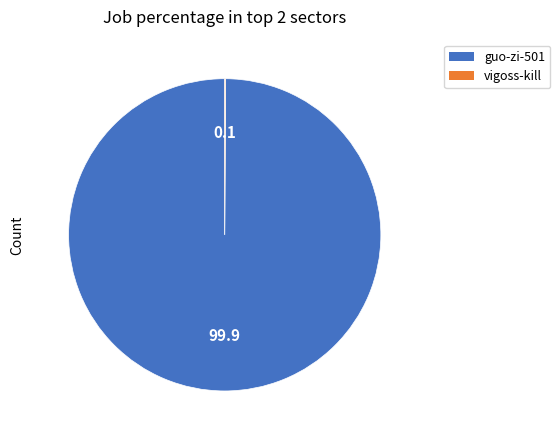

Which slice is the largest?

guo-zi-501